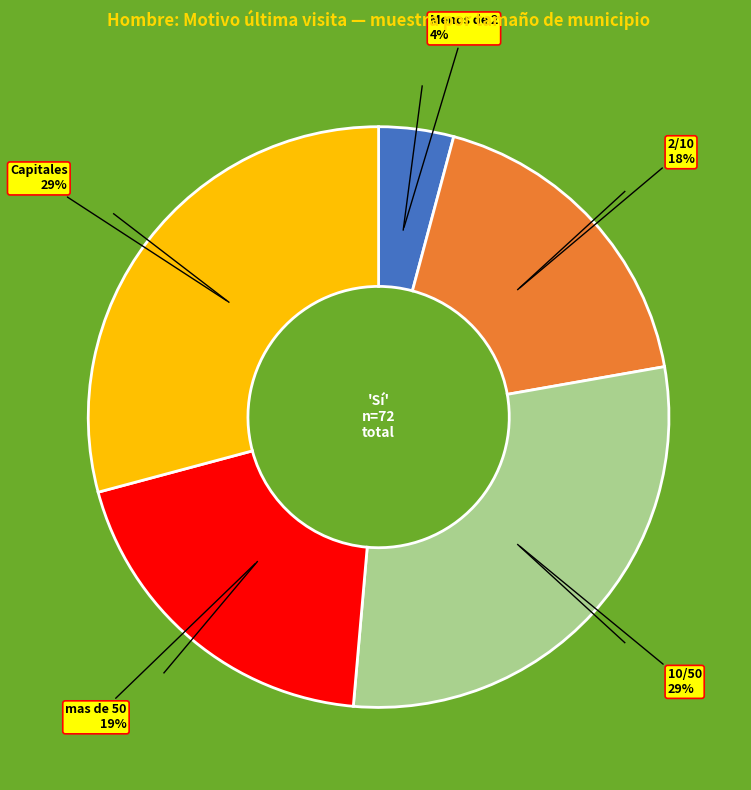

To the nearest percent, what is the difference between the largest and smallest slice percentages?

25%